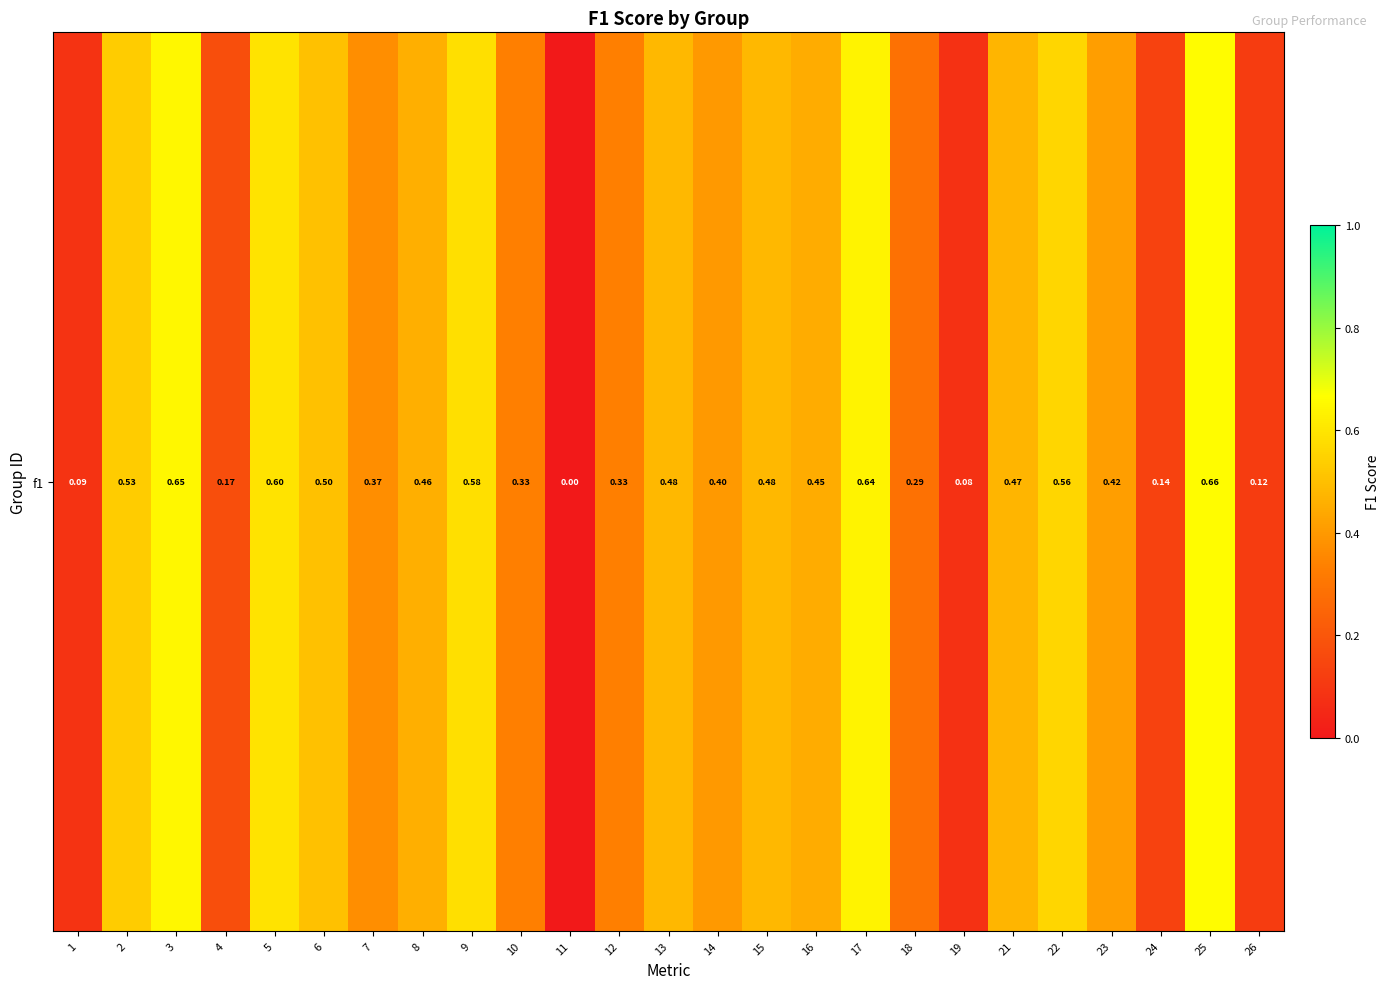

What is the difference between the second highest and minimum values?

0.6